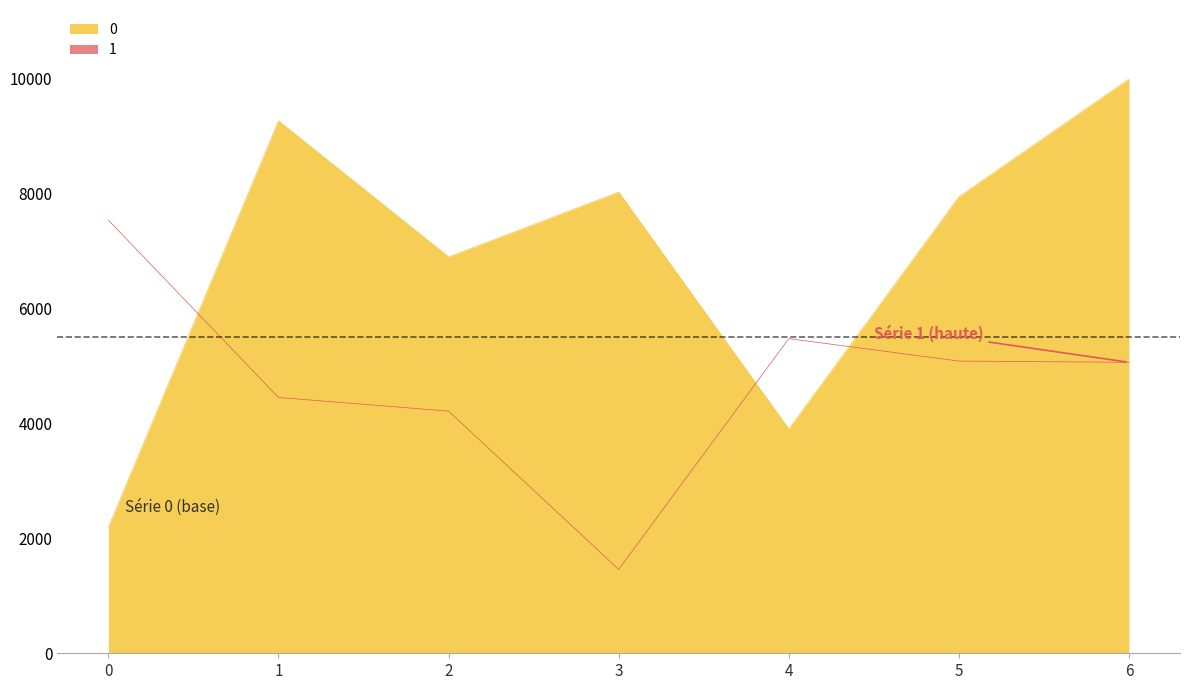

What are all the series names shown in the legend?

0, 1